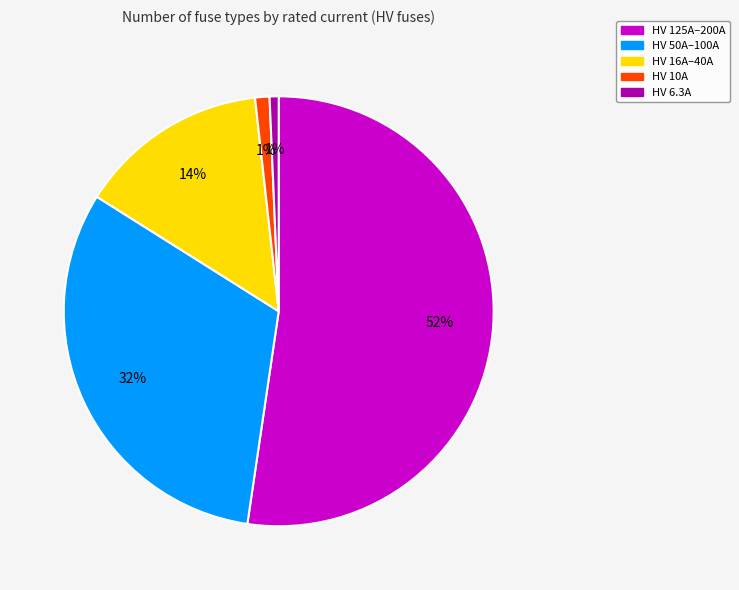

Does any single category account for the majority?

Yes